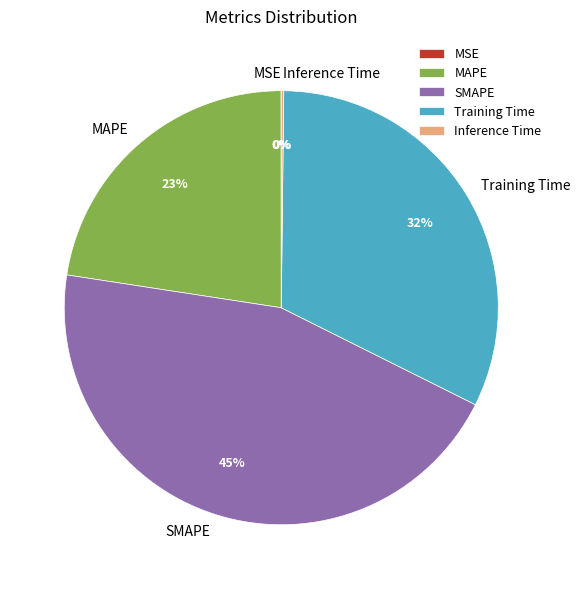

What percentage is the SMAPE slice, to the nearest percent?

45%